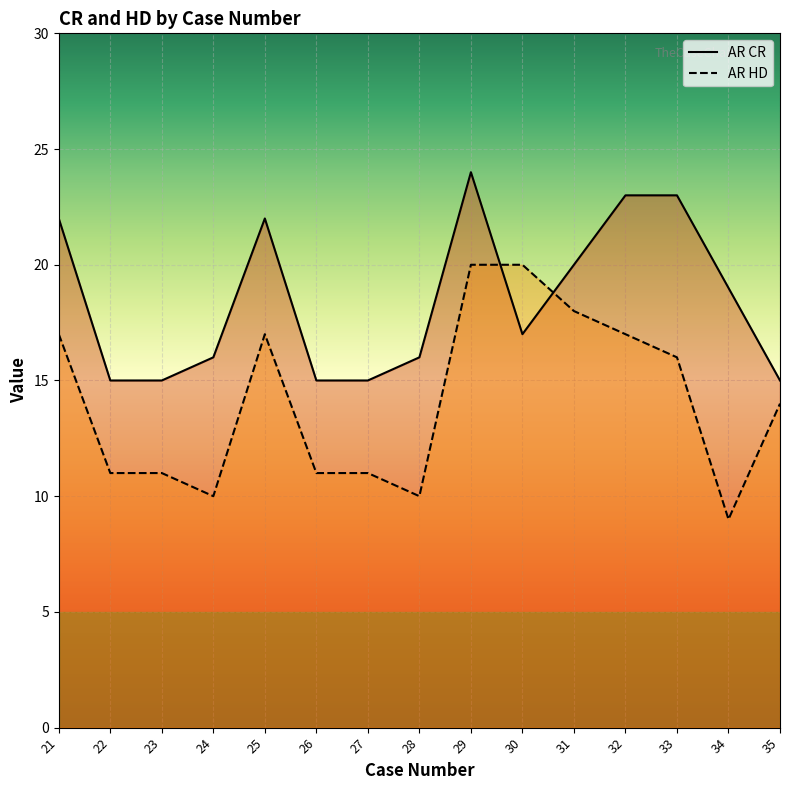

Which has a higher value, 34 or 21?

21